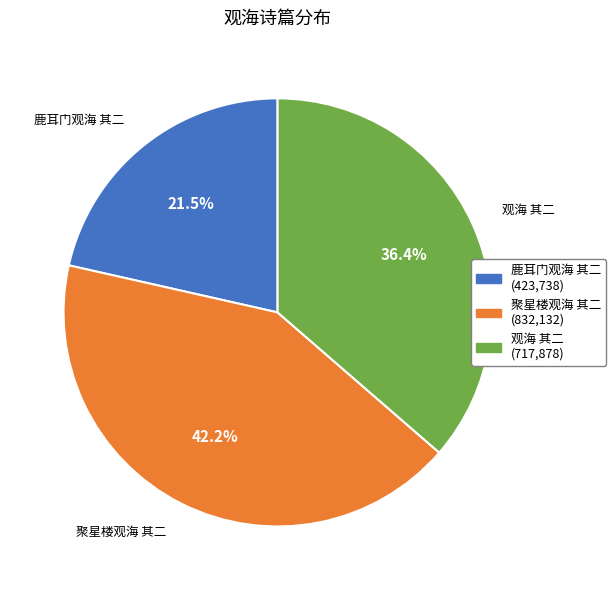

What is the smallest slice in the pie chart?

鹿耳门观海 其二